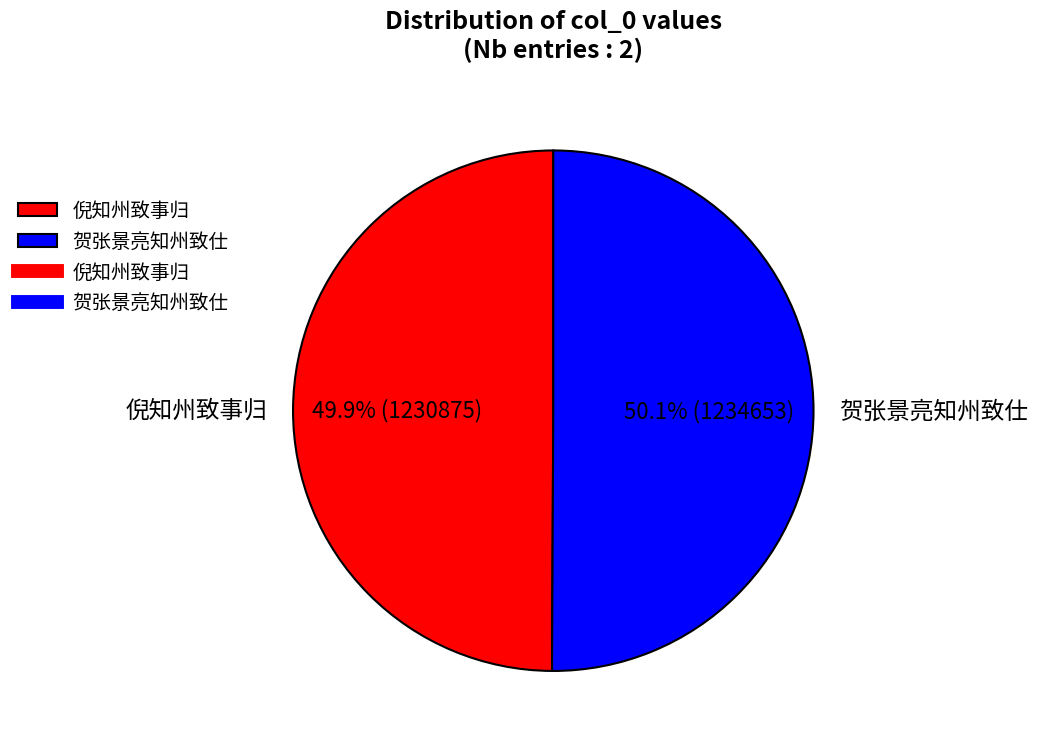

What percentage is the 倪知州致事归 slice, to the nearest percent?

50%